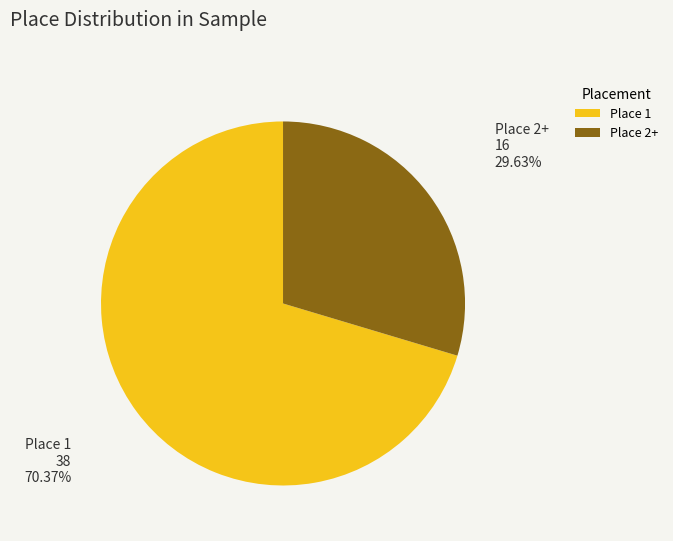

Which category has the biggest portion of the pie?

Place 1